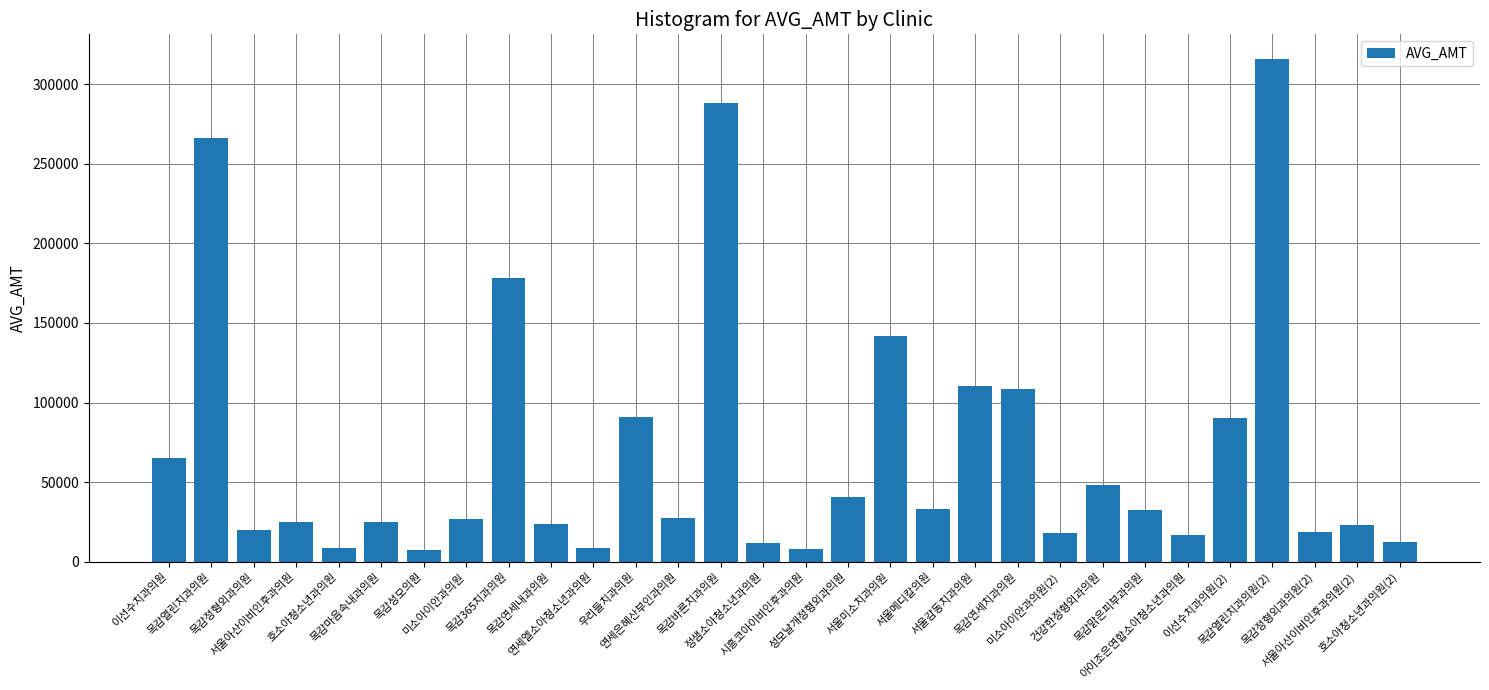

How many bars are there in total?

30